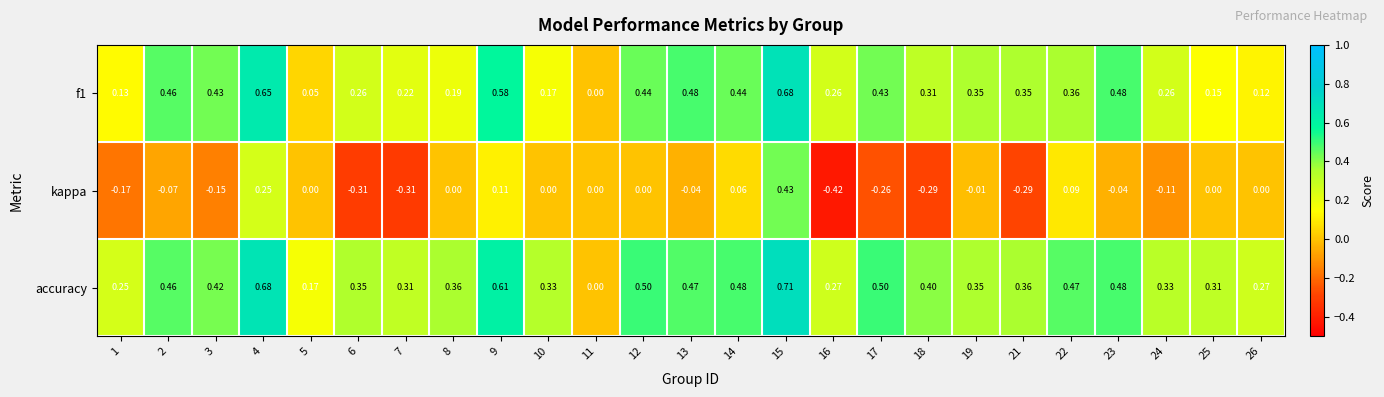

Between 5 and 6, which series saw the biggest shift?

kappa